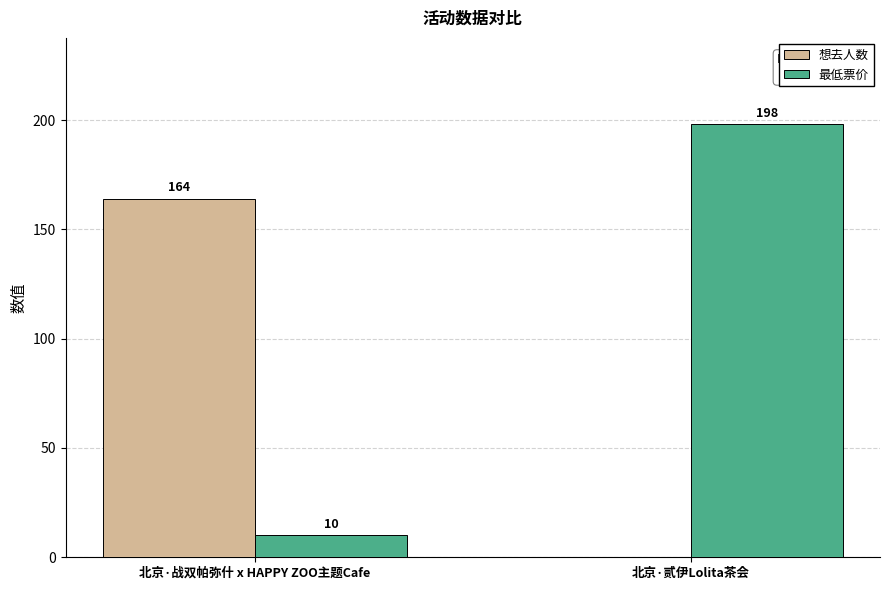

Read the 最低票价 value at 北京·贰伊Lolita茶会, to the nearest 10.

200